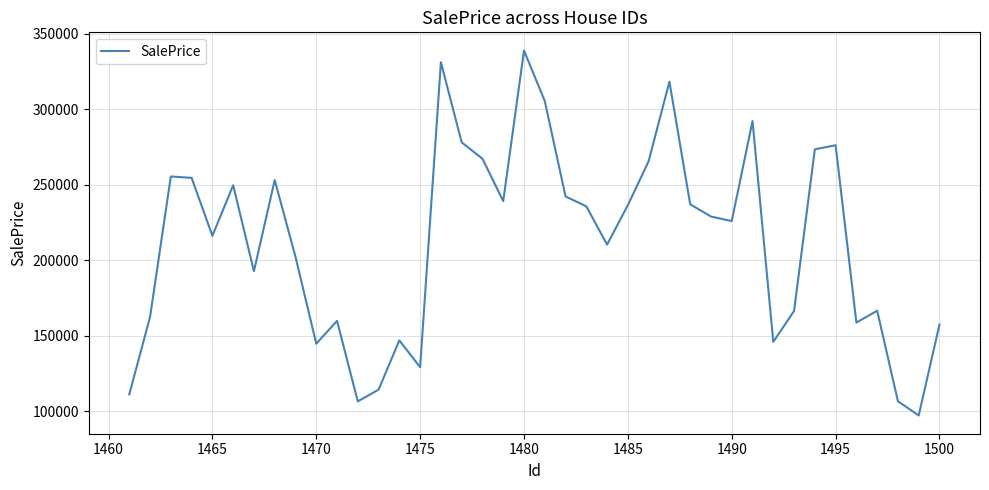

What is the minimum value shown in the chart?

97186.5